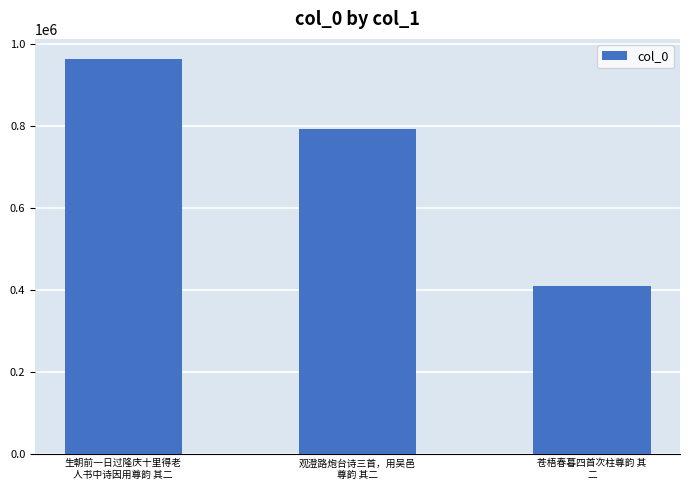

Rank the categories by value from highest to lowest.

生朝前一日过隆庆十里得老
人书中诗因用尊韵 其二, 观澄路炮台诗三首，用吴邑
尊韵 其二, 苍梧春暮四首次柱尊韵 其
二